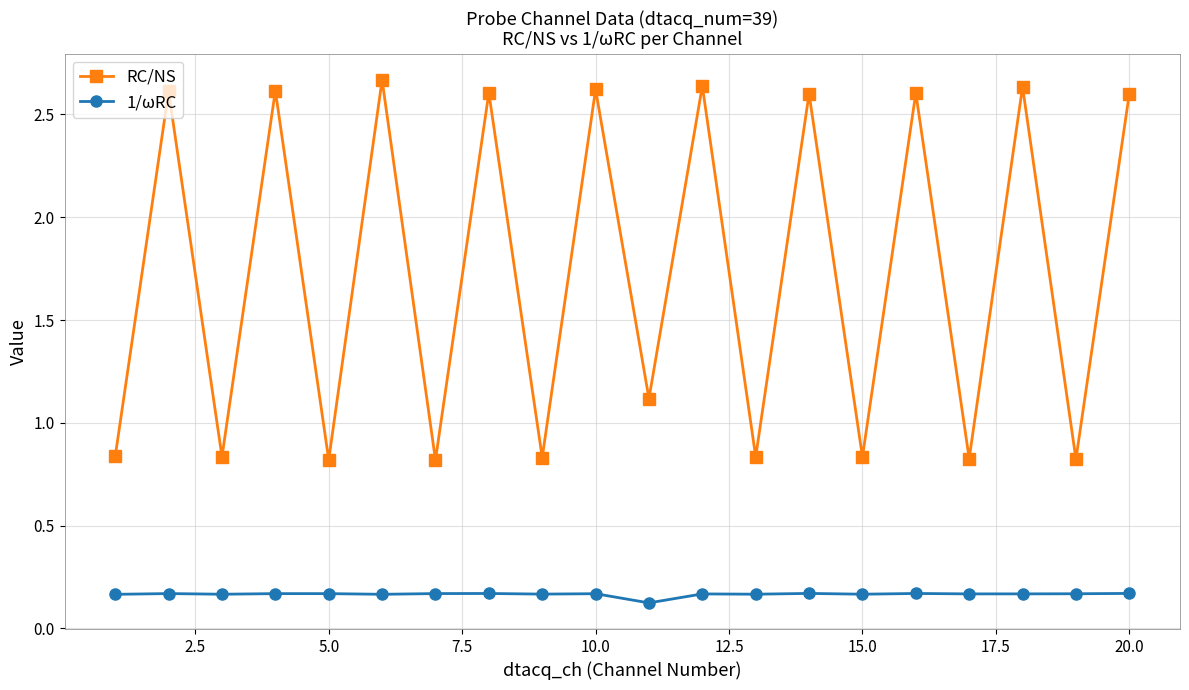

What is the average value of the RC/NS series?

1.7